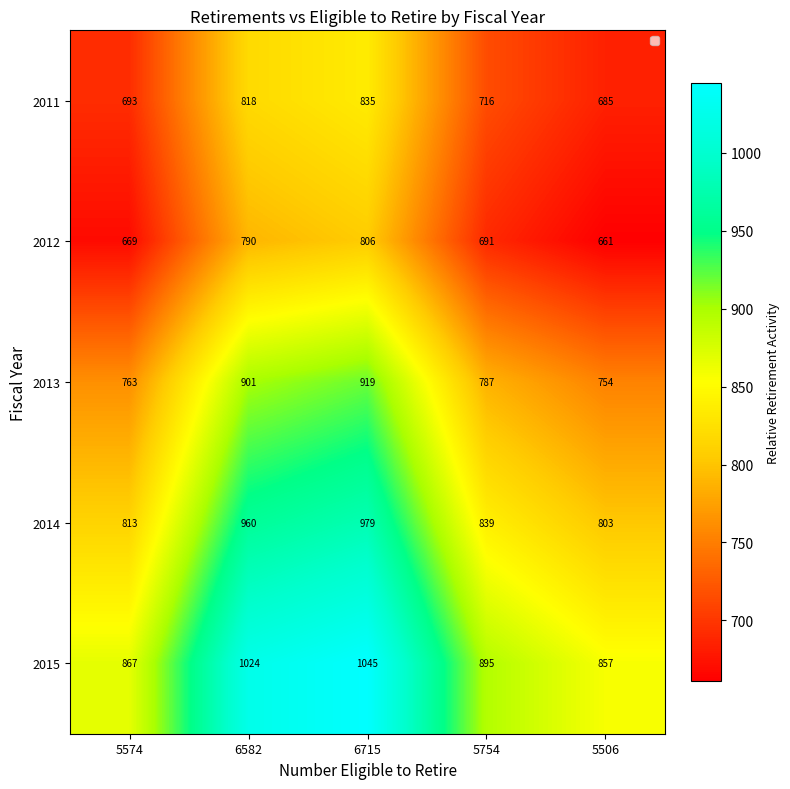

What is the total value across all series at 6715?

4584